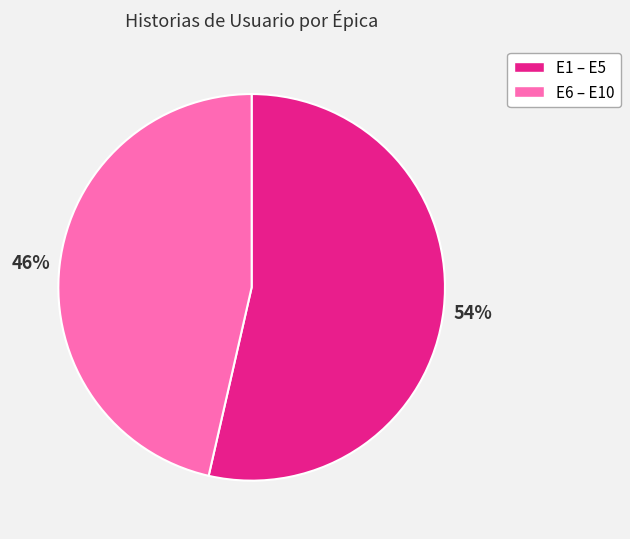

Is there any slice that represents more than half of the pie?

Yes